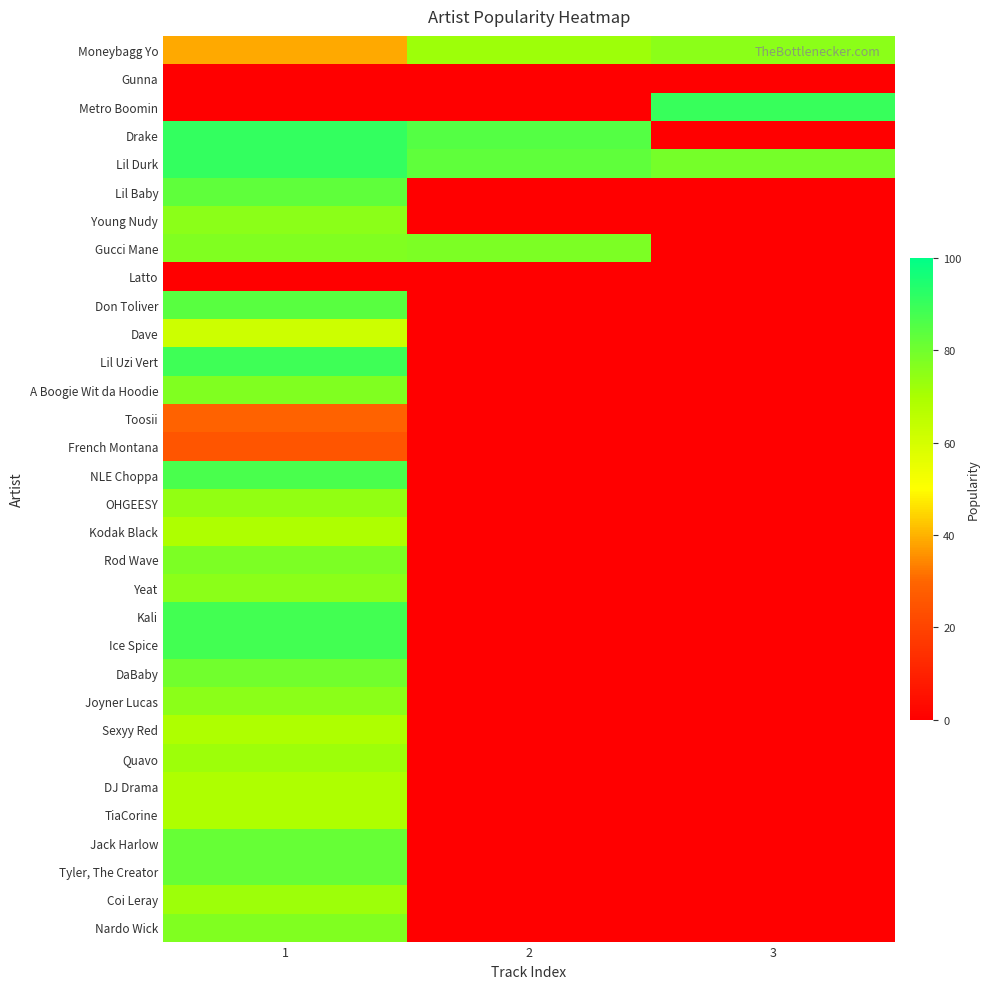

What is the difference between the highest and lowest values at 1?

91.0